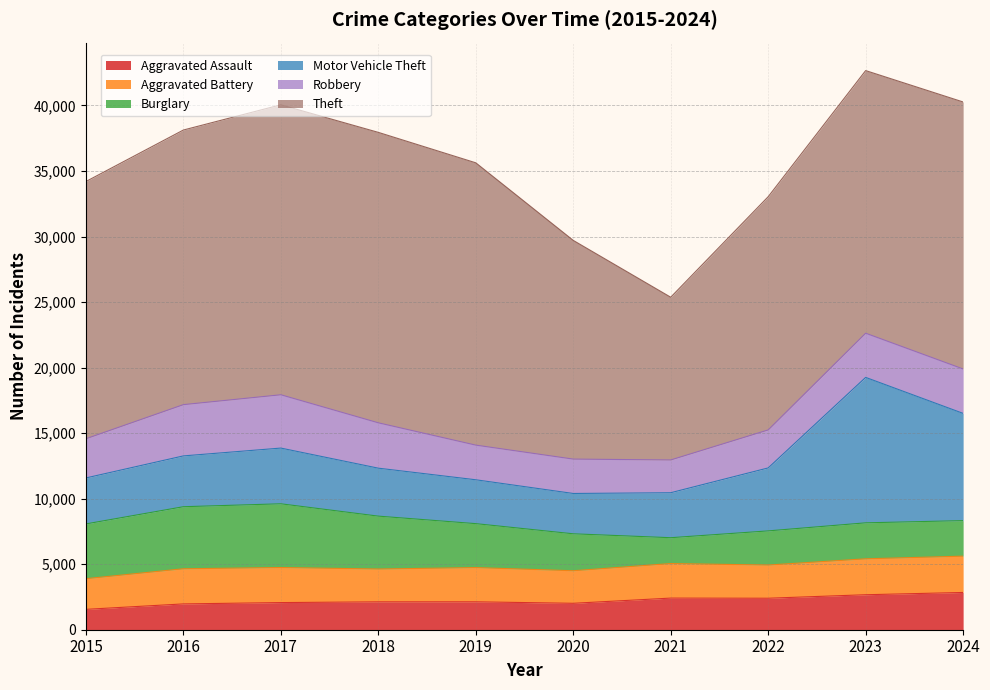

Count the number of data series in this chart.

6